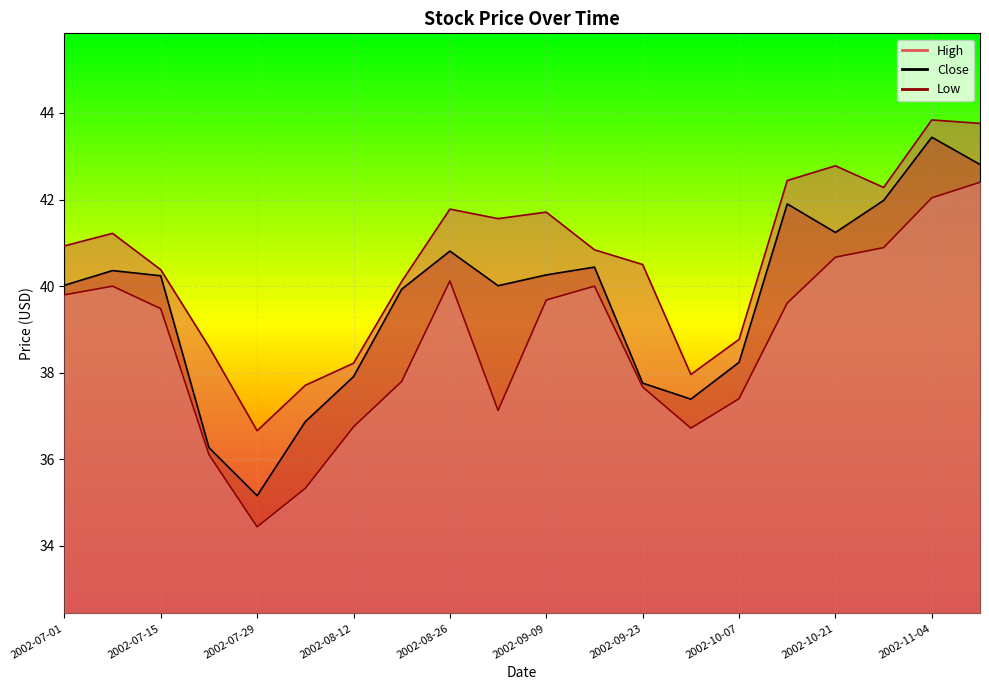

How many lines are shown in the chart?

3